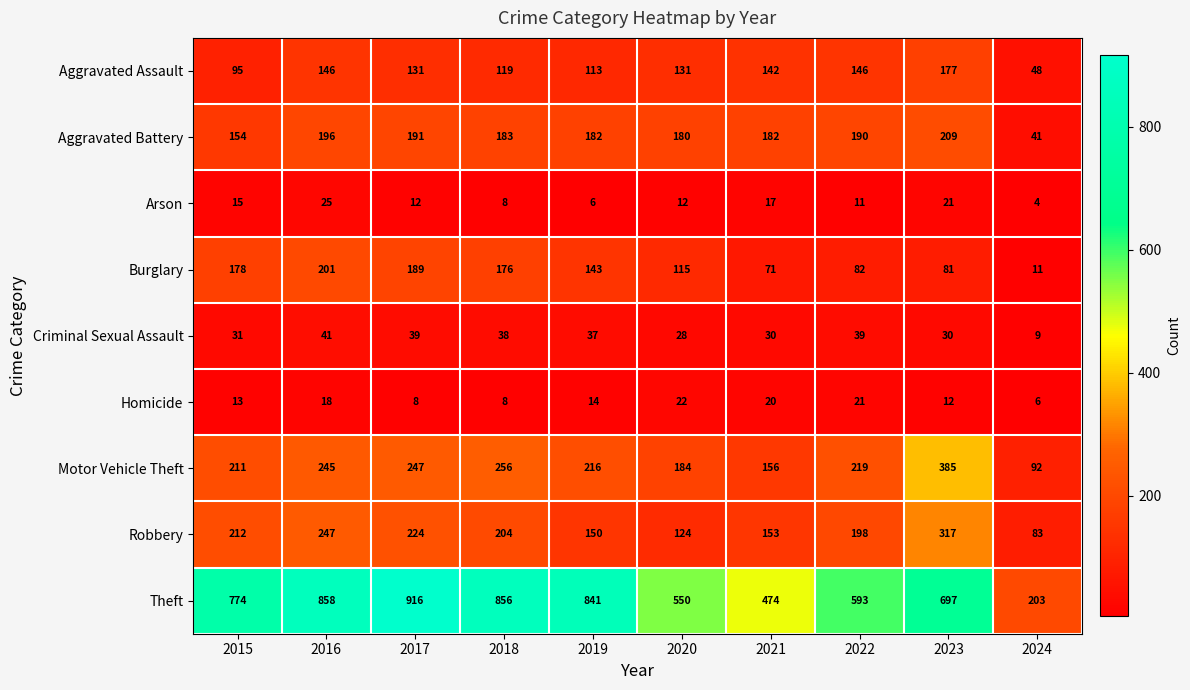

What is the sum of all Criminal Sexual Assault values?

322